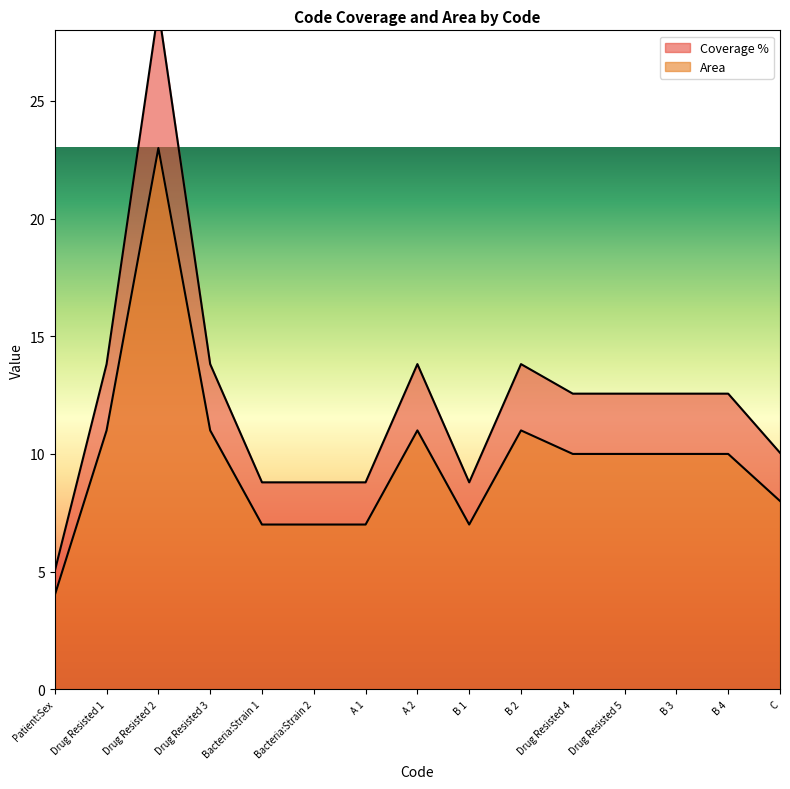

What is the label of the 9th point from the left?

B 1